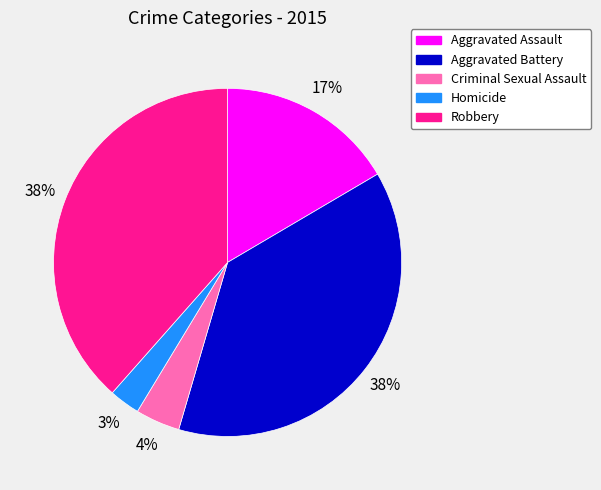

The Aggravated Battery slice represents 32% of the pie. True or false?

False